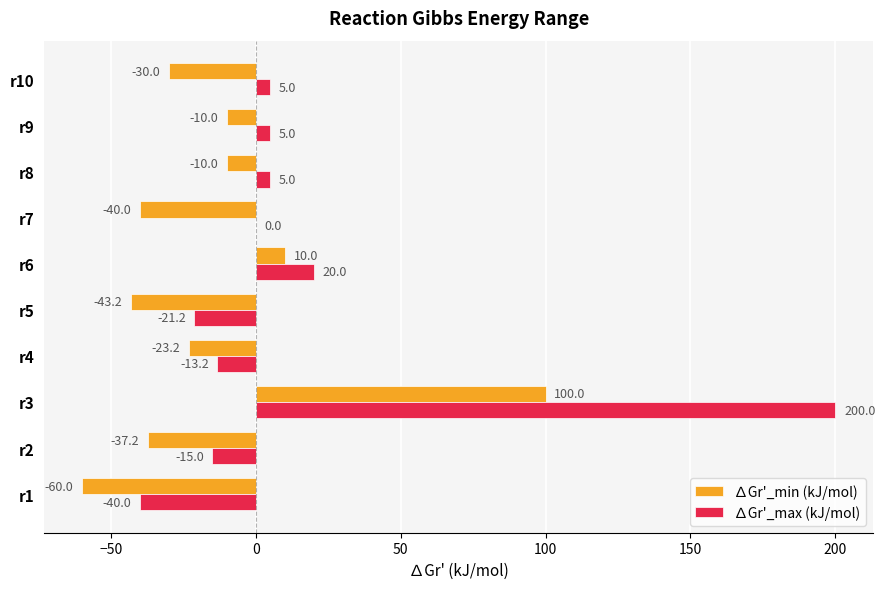

What is the sum of all ∆Gr'_max (kJ/mol) values?

145.6